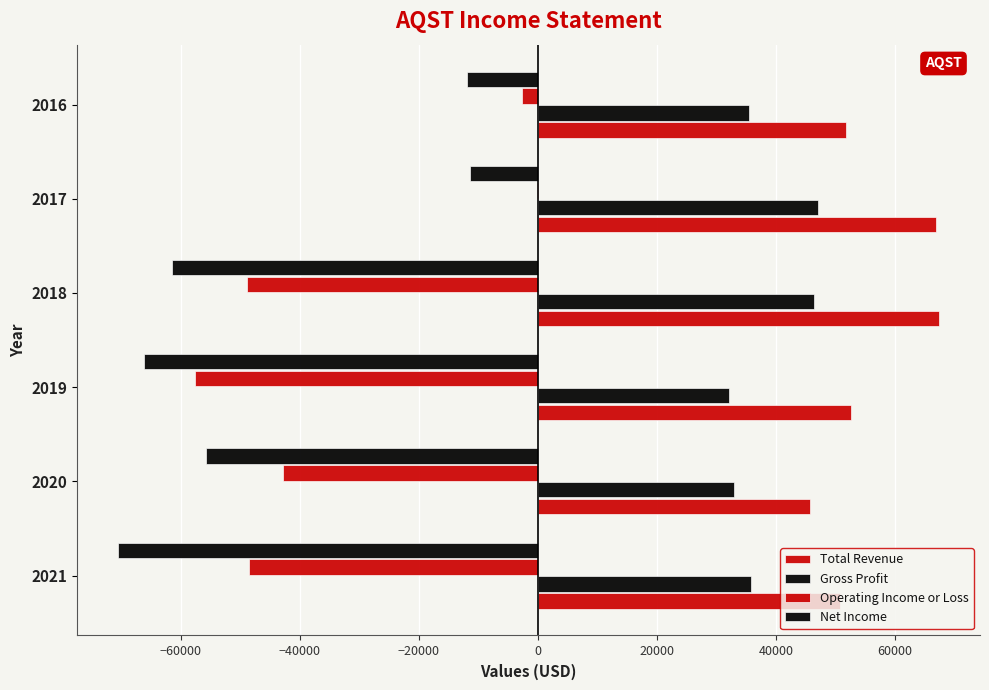

Reading left to right, extract all data points from this chart.

Total Revenue: 50800	45800	52600	67400	66900	51800
Gross Profit: 35800	32900	32200	46400	47100	35400
Operating Income or Loss: -48500	-42900	-57600	-48900	-100	-2600
Net Income: -70500	-55800	-66200	-61400	-11400	-11900